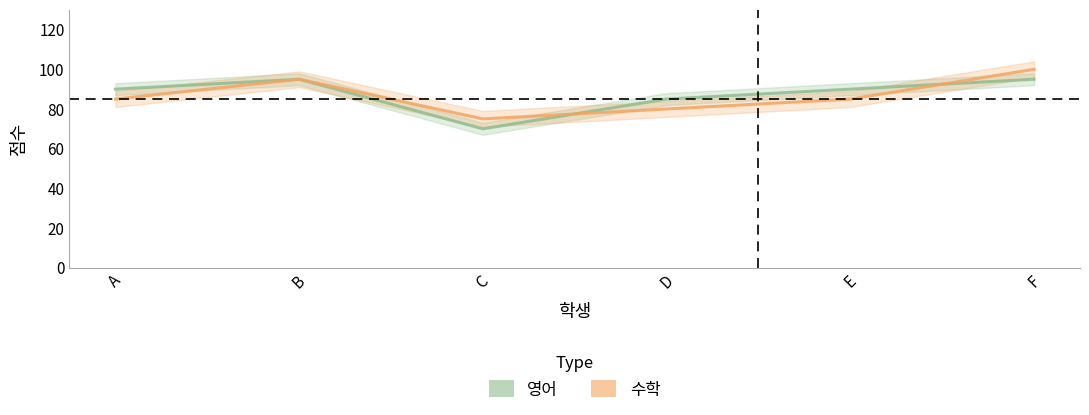

Reading left to right, transcribe all the data shown in this chart.

수학: 85	95	75	80	85	100
영어: 90	95	70	85	90	95